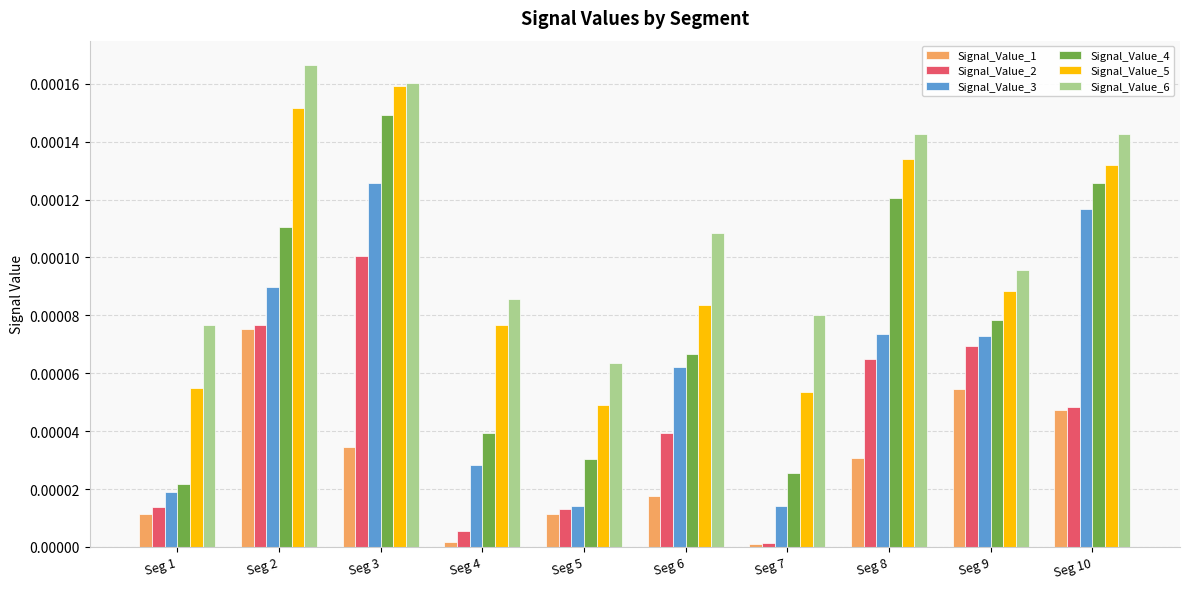

Where is Signal_Value_6 nearest to the value 0?

Seg 5